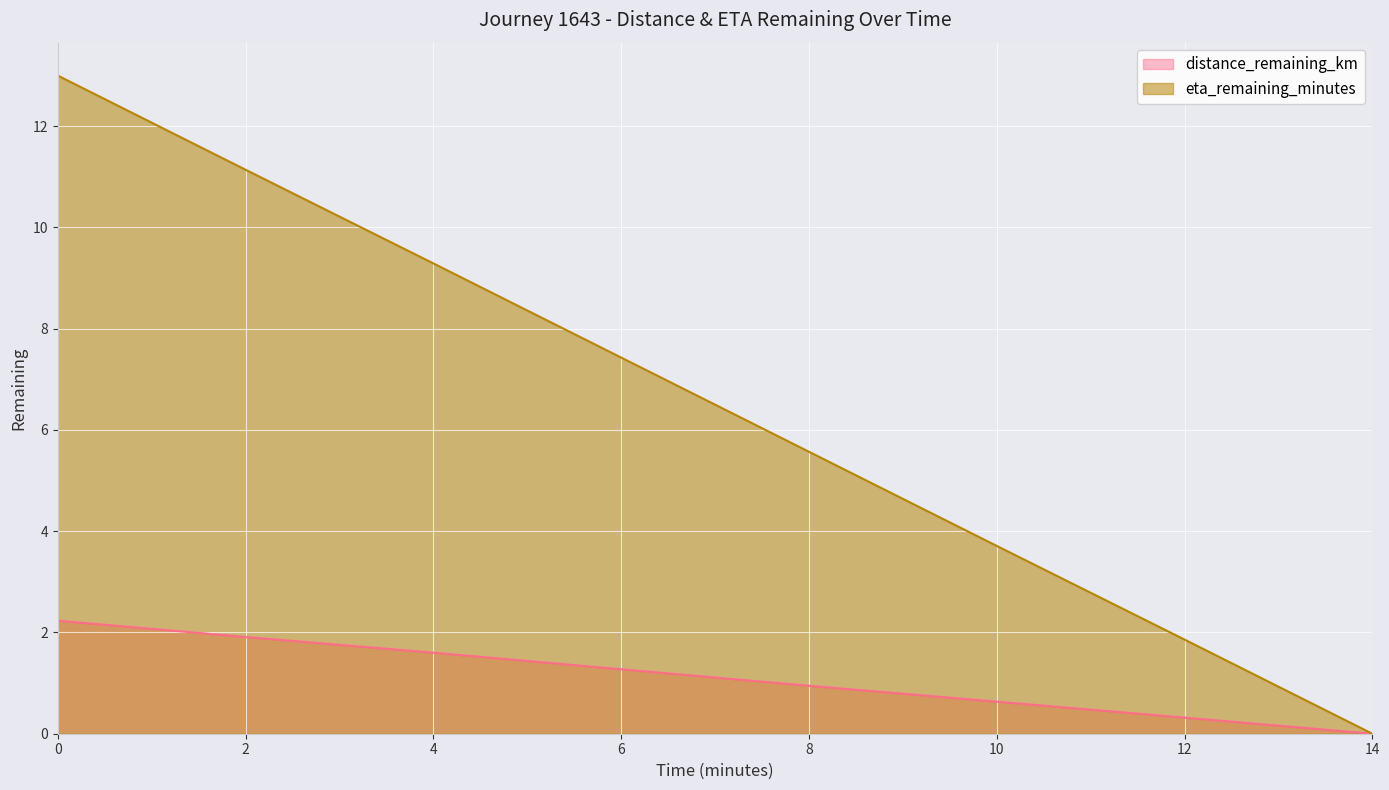

At which label is distance_remaining_km closest to 1?

8